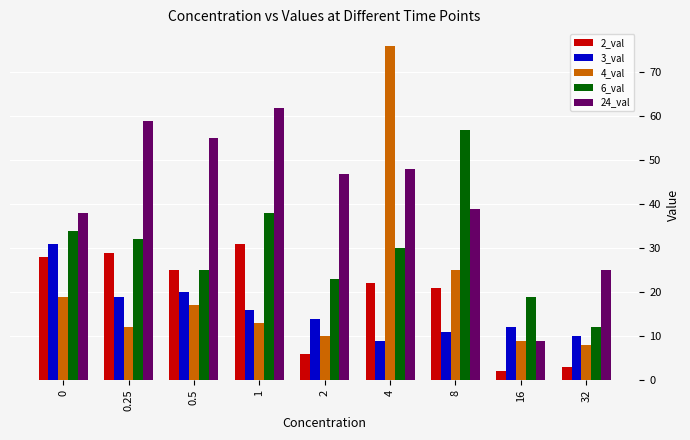

How many data points does each series have?

9